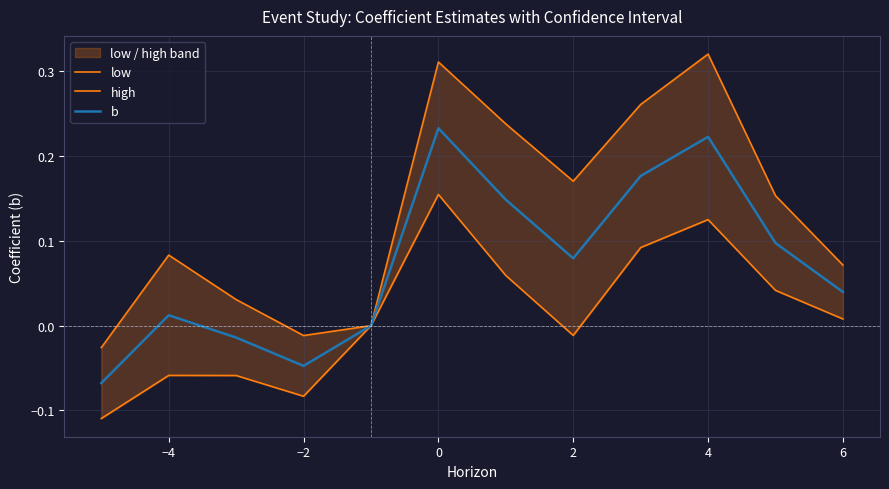

True or false: b and high cross at least once.

False